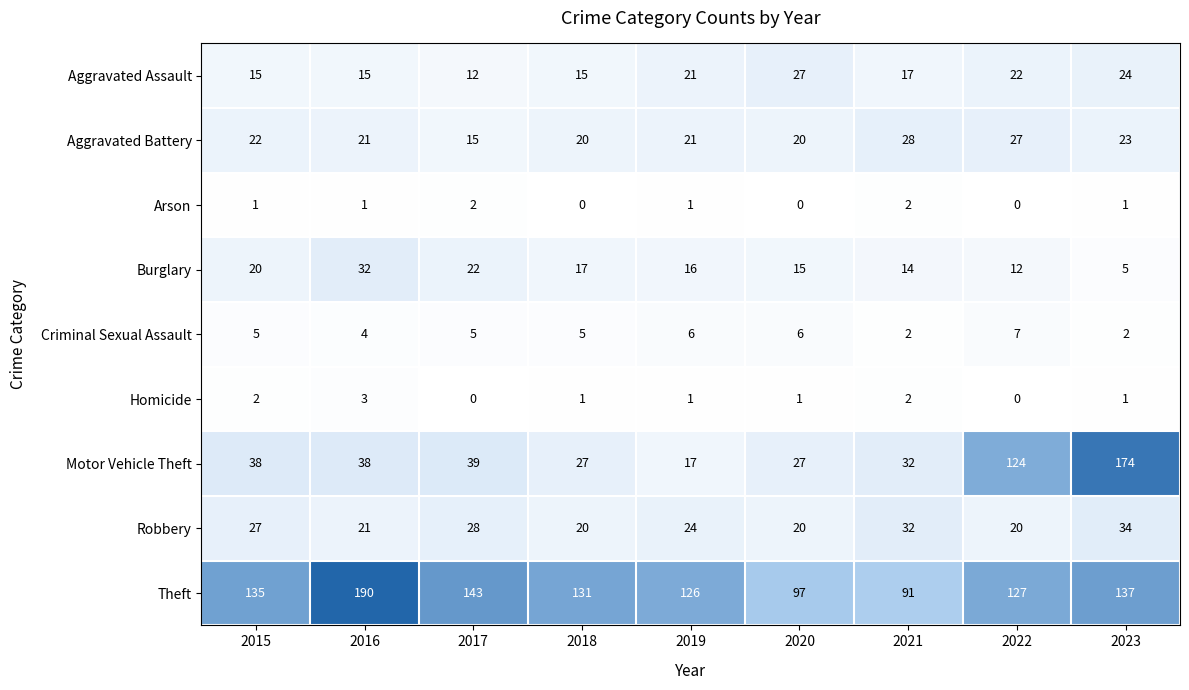

Is it true that Criminal Sexual Assault equals 9 at 2022?

False